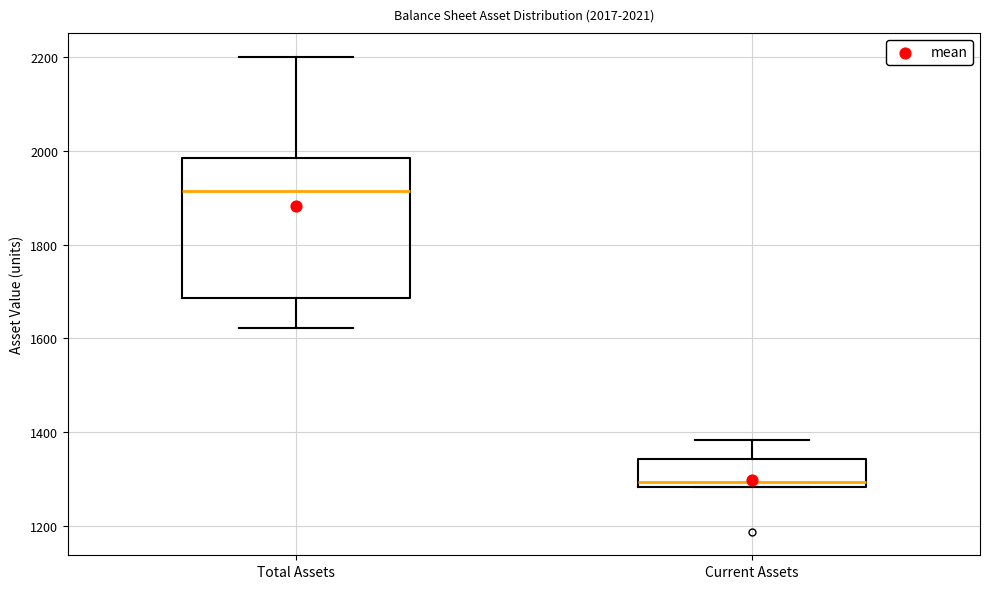

Which box's median line is the lowest?

Current Assets